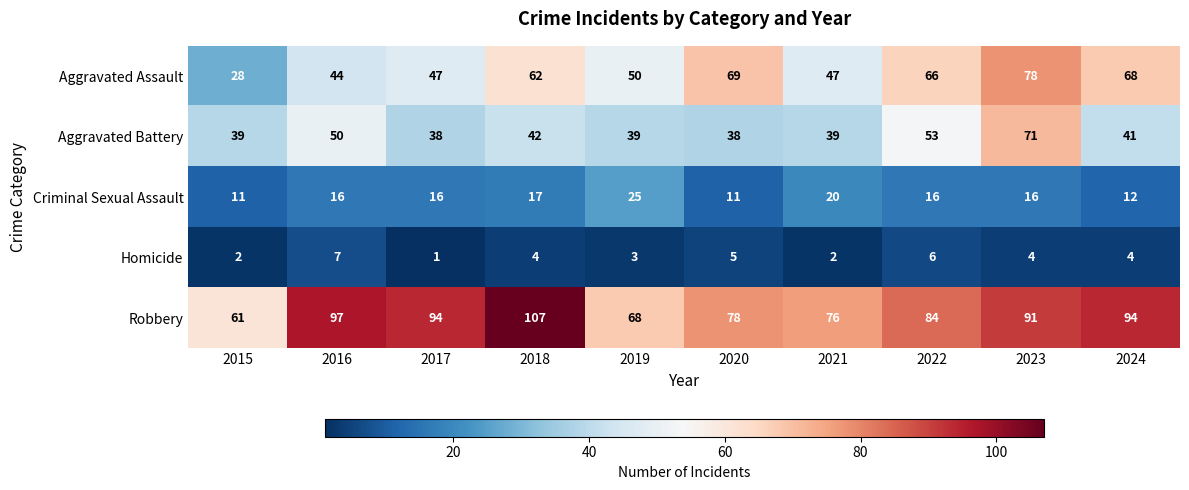

Which series has the largest total across all categories?

Robbery